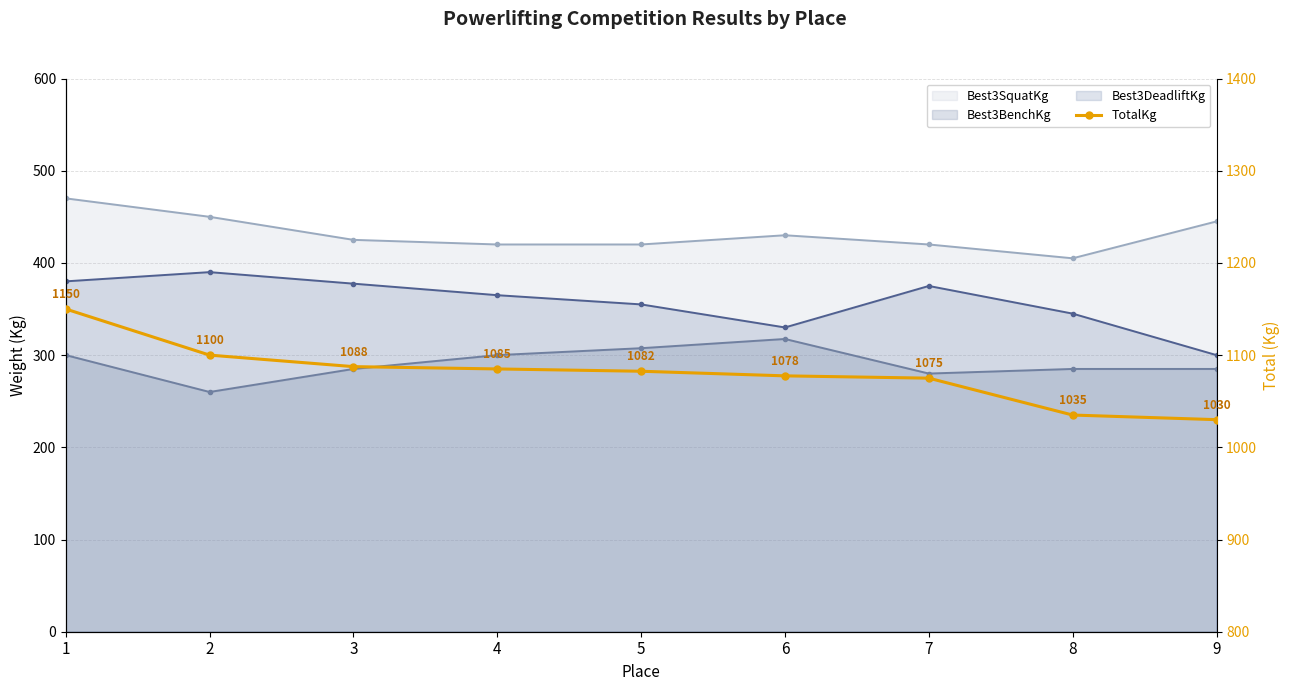

True or false: there are more than 2 points higher than both neighbors.

False